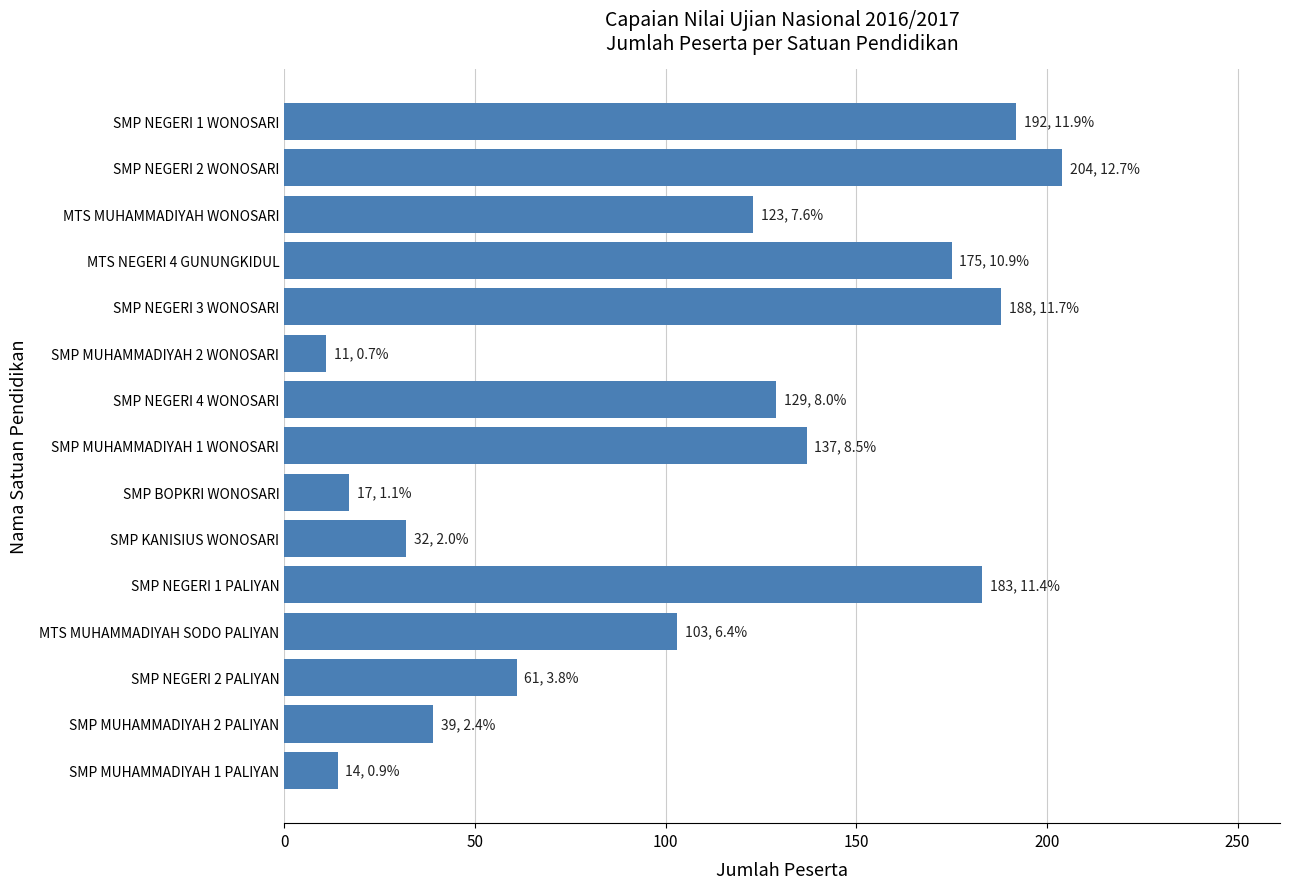

How many data points does each series have?

15